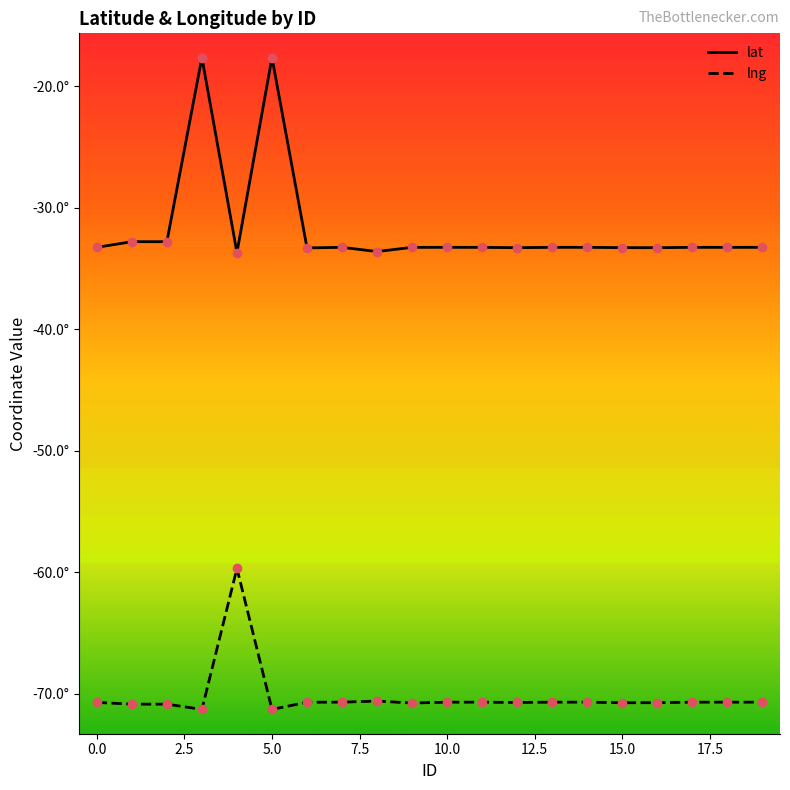

What is the label of the 19th point from the left?

18